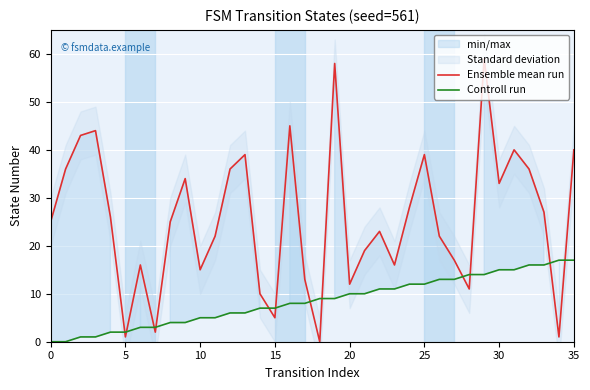

True or false: Controll run and Ensemble mean run intersect in this chart.

True